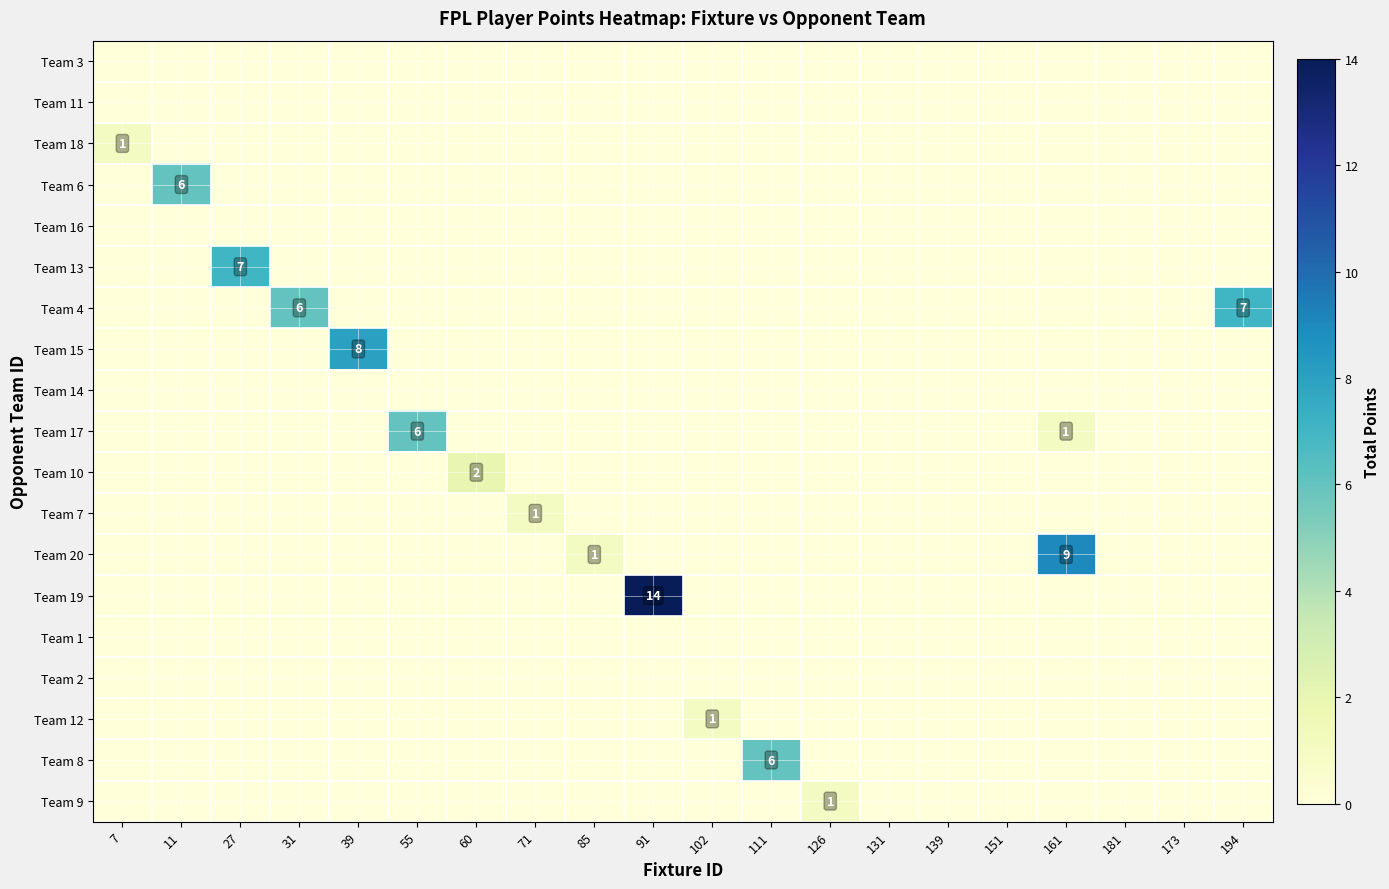

True or false: Team 14 has a value of 0 at 173.

True